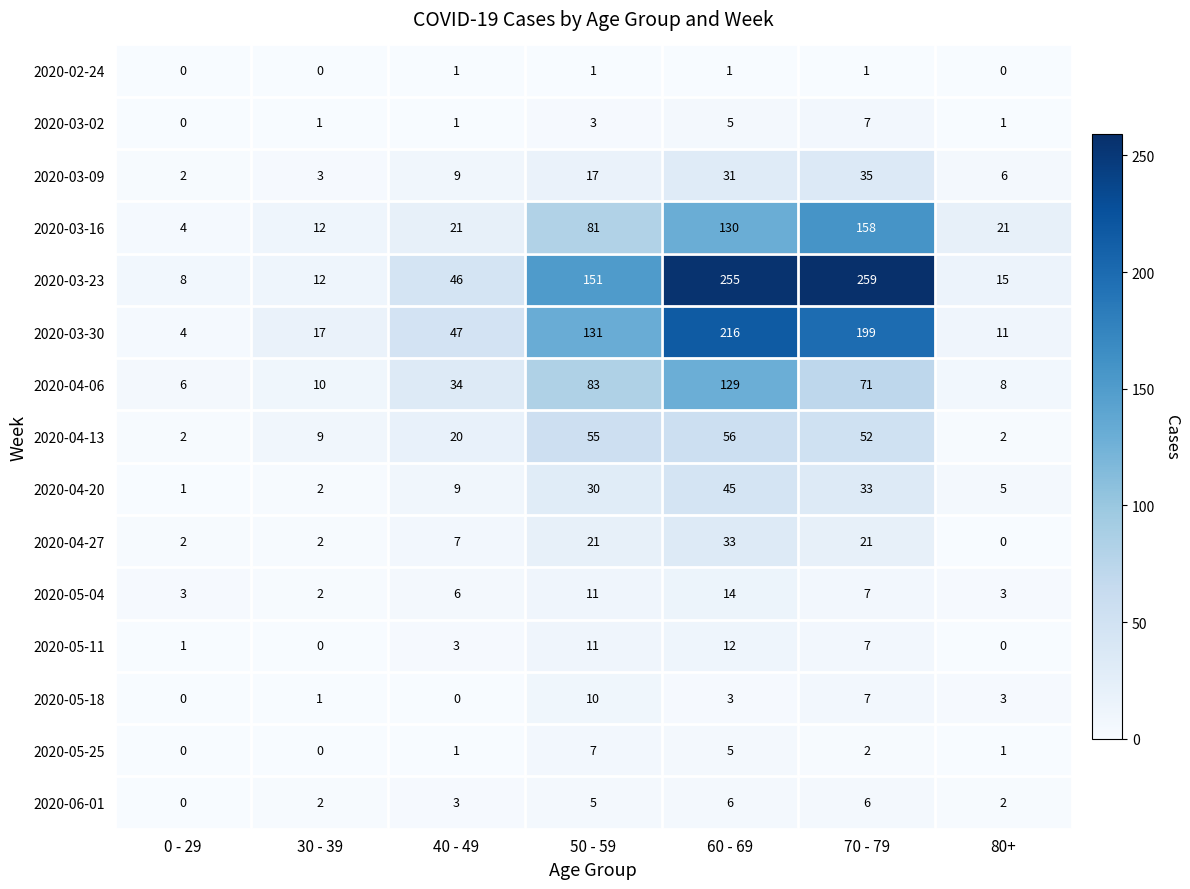

What is the total value across all series at 70 - 79?

865